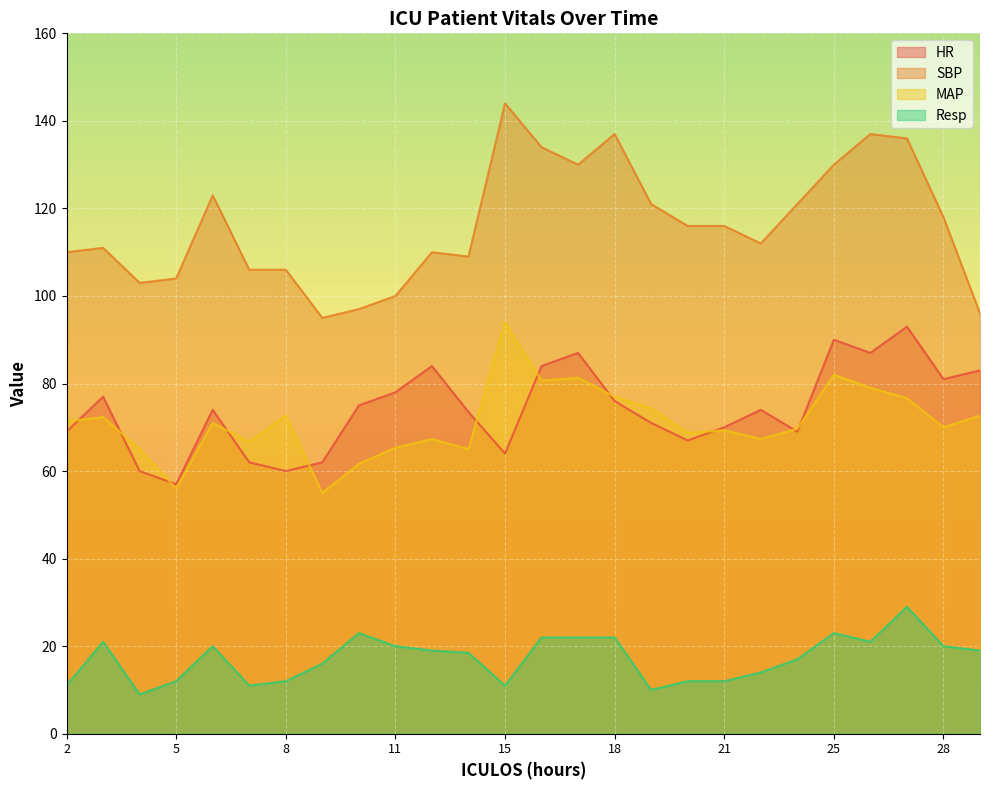

Where is the first local maximum for MAP?

3